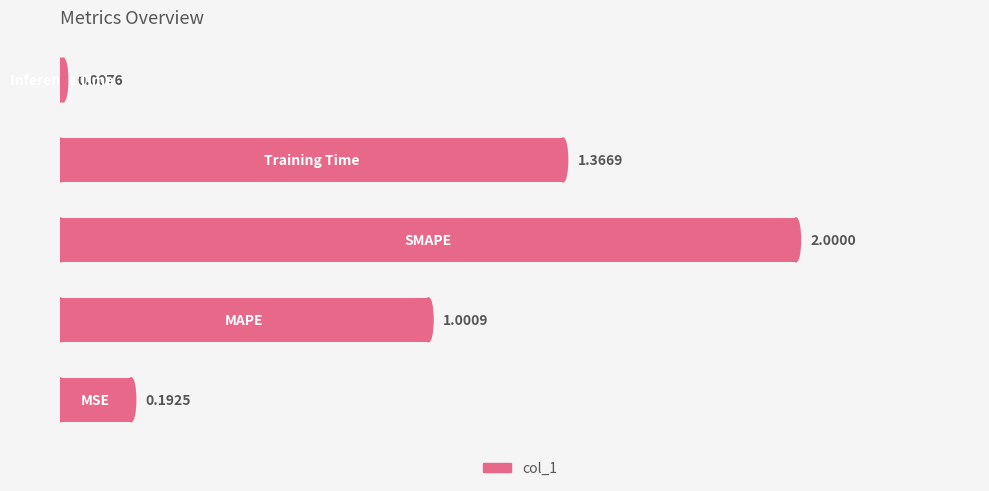

What is the difference between the maximum and minimum values?

2.0